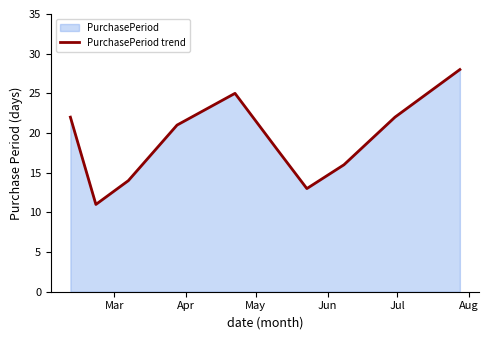

What is the smallest value displayed?

11